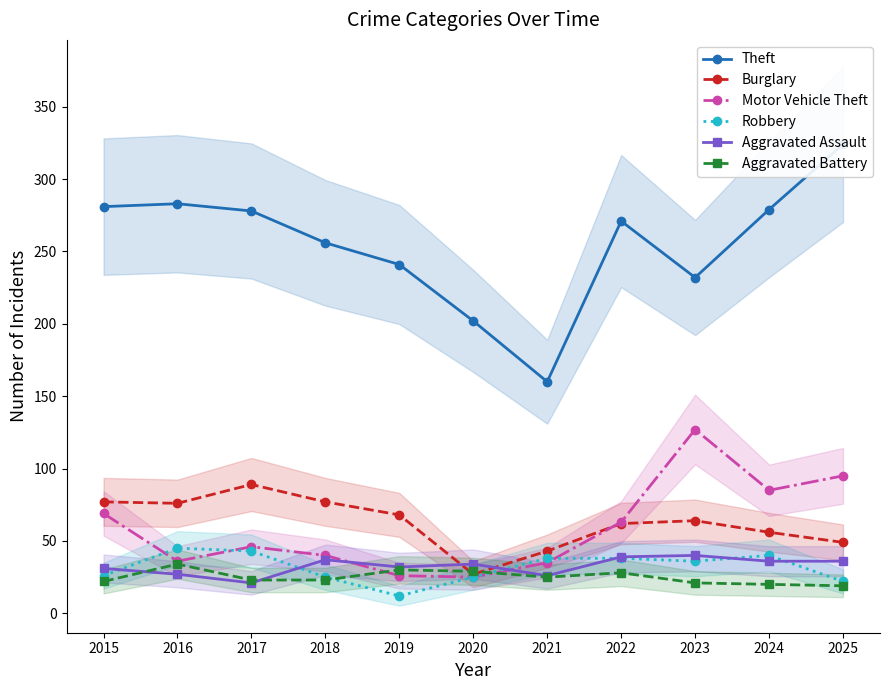

What is the average value of the Theft series?

255